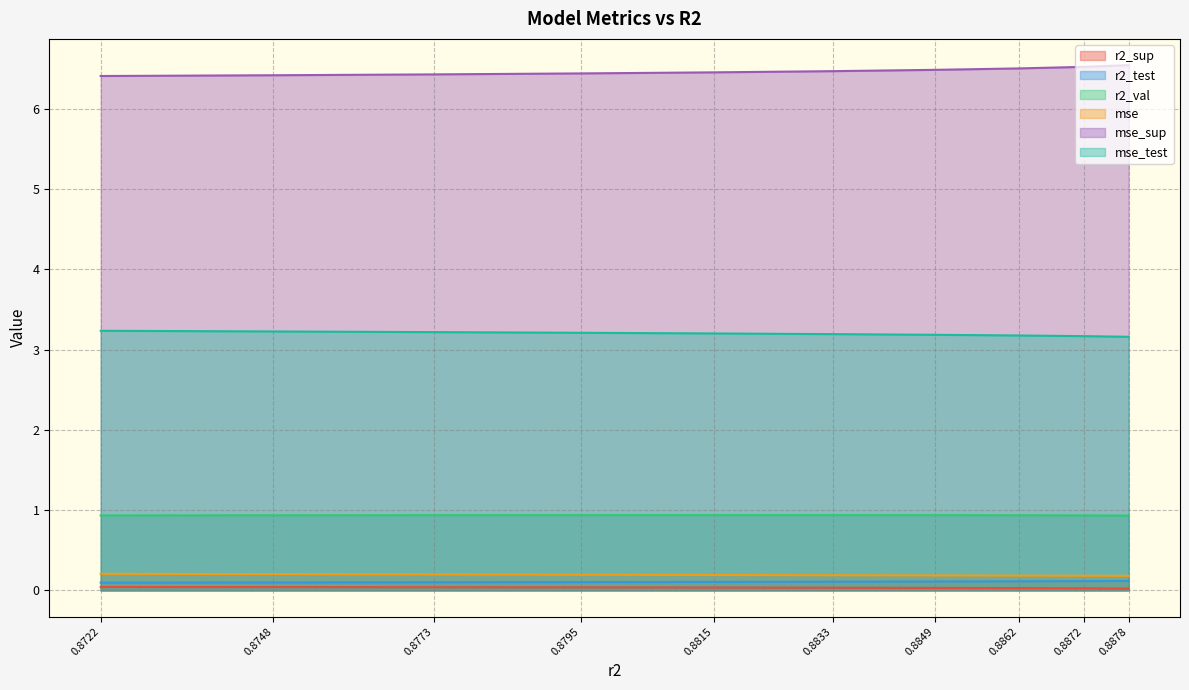

What is the maximum value for r2_val?

0.9